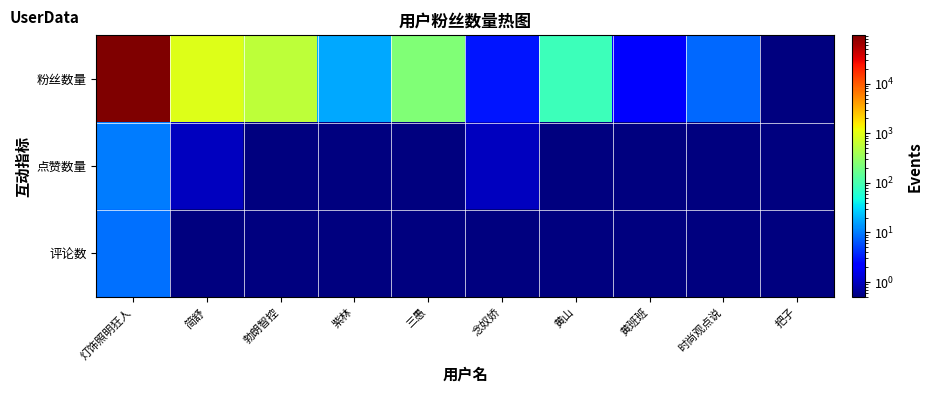

Reading left to right, extract all data points from this chart.

粉丝数量: 灯饰照明狂人=94142.0	简舒=910.0	勃朗智控=581.0	紫林=17.0	三愚=238.0	念奴娇=3.0	黄山=85.0	黄班班=2.0	时尚观点说=8.0	把子=0.1
点赞数量: 灯饰照明狂人=10.0	简舒=1.0	勃朗智控=0.1	紫林=0.1	三愚=0.1	念奴娇=1.0	黄山=0.1	黄班班=0.1	时尚观点说=0.1	把子=0.1
评论数: 灯饰照明狂人=9.0	简舒=0.1	勃朗智控=0.1	紫林=0.1	三愚=0.1	念奴娇=0.1	黄山=0.1	黄班班=0.1	时尚观点说=0.1	把子=0.1